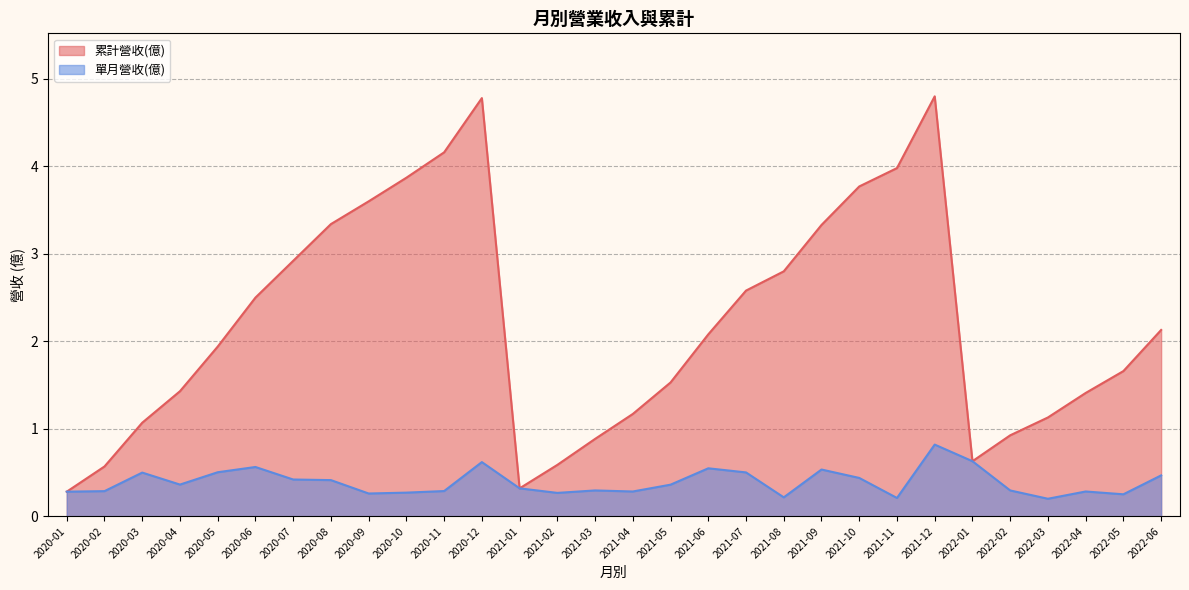

Which series has the largest range (max minus min)?

累計營收(億)